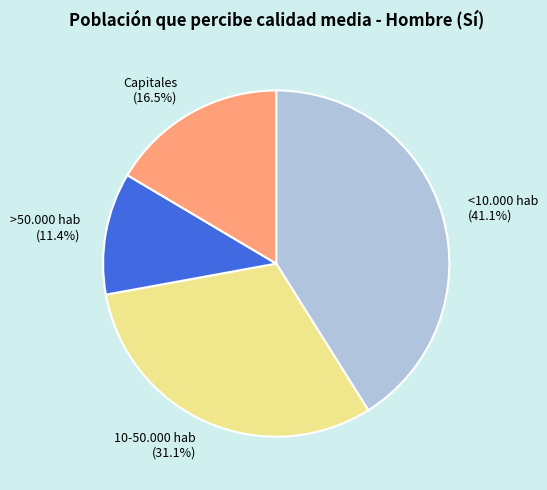

The 10-50.000 hab slice represents 31% of the pie. True or false?

True